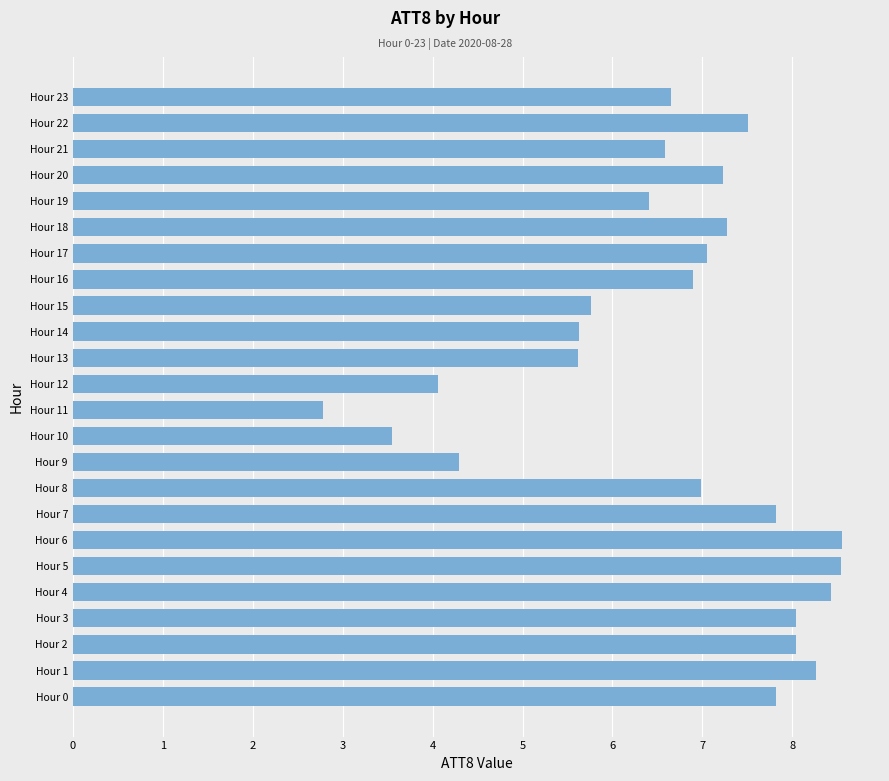

What is the difference between the maximum and minimum values?

5.8